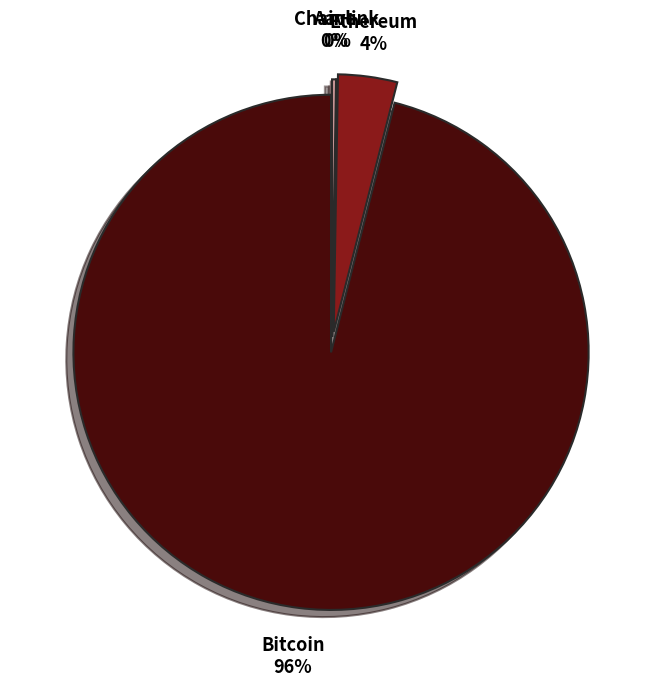

Which category has the biggest portion of the pie?

Bitcoin